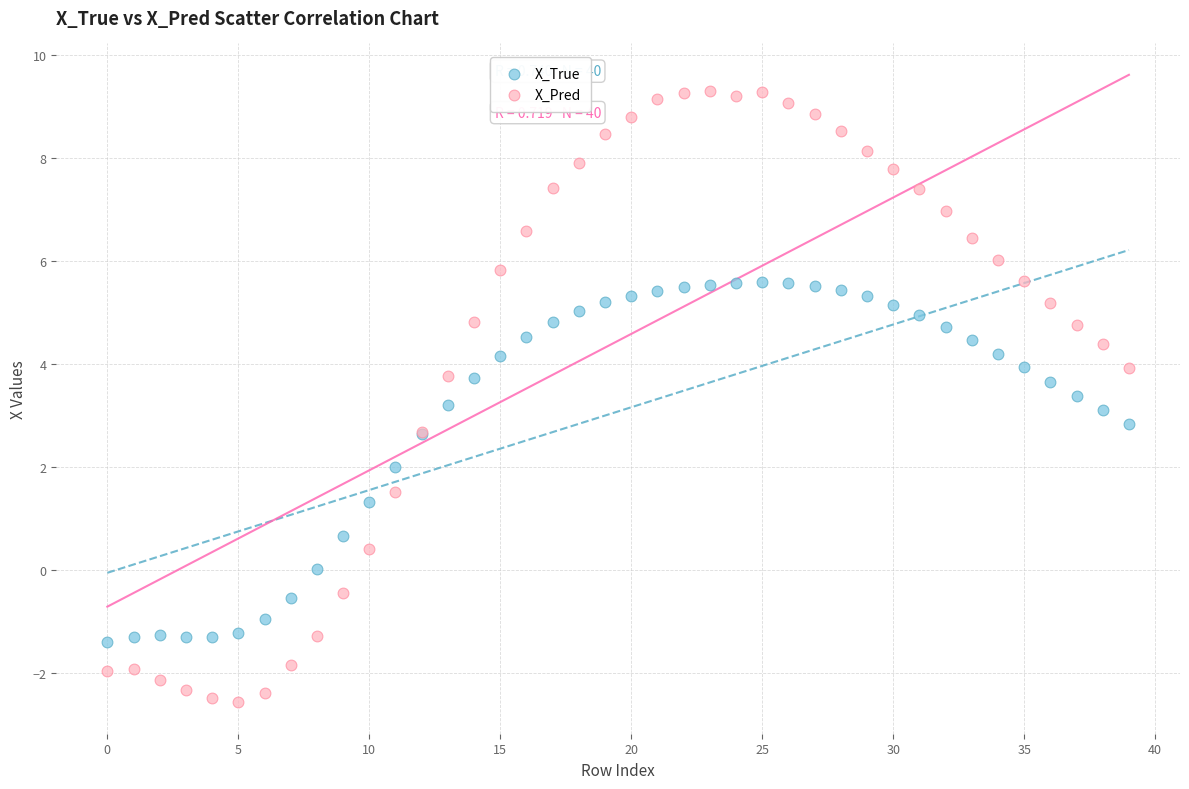

Which series contains the highest Y value?

X_Pred